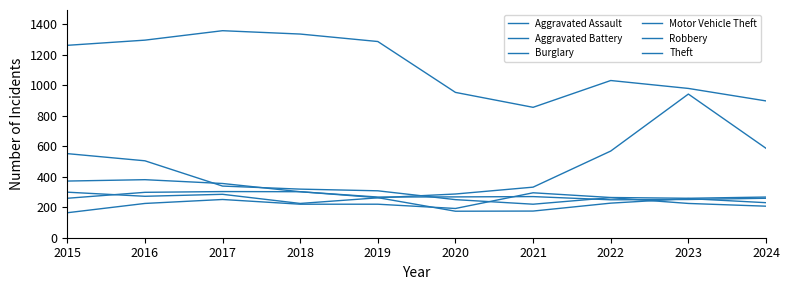

Does the chart display data point markers on the line(s)?

No